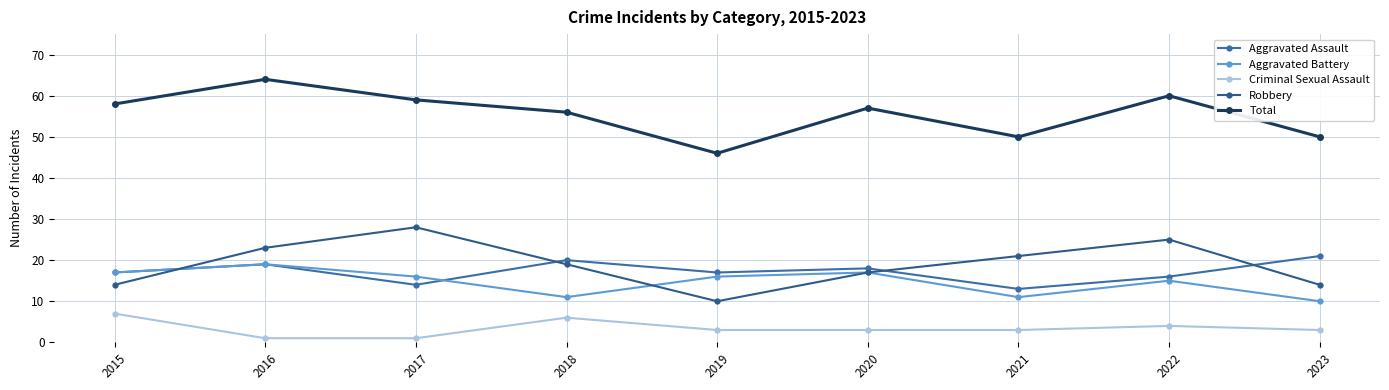

Does the chart have visible grid lines?

Yes